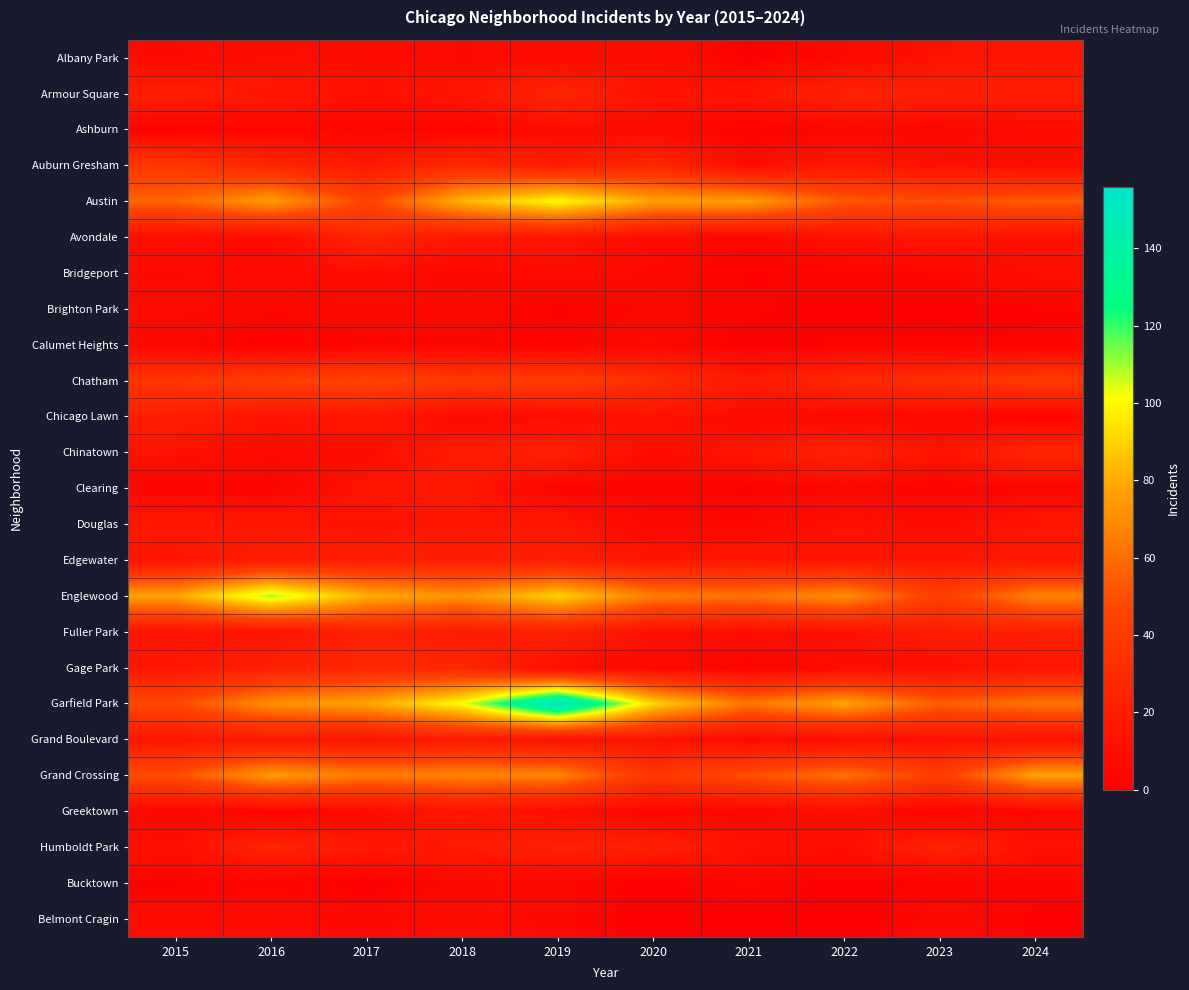

Rank the series by their maximum value, from lowest to highest.

Bucktown, Calumet Heights, Brighton Park, Ashburn, Belmont Cragin, Bridgeport, Albany Park, Greektown, Clearing, Douglas, Grand Boulevard, Chicago Lawn, Edgewater, Fuller Park, Humboldt Park, Armour Square, Avondale, Chinatown, Gage Park, Auburn Gresham, Chatham, Grand Crossing, Austin, Englewood, Garfield Park